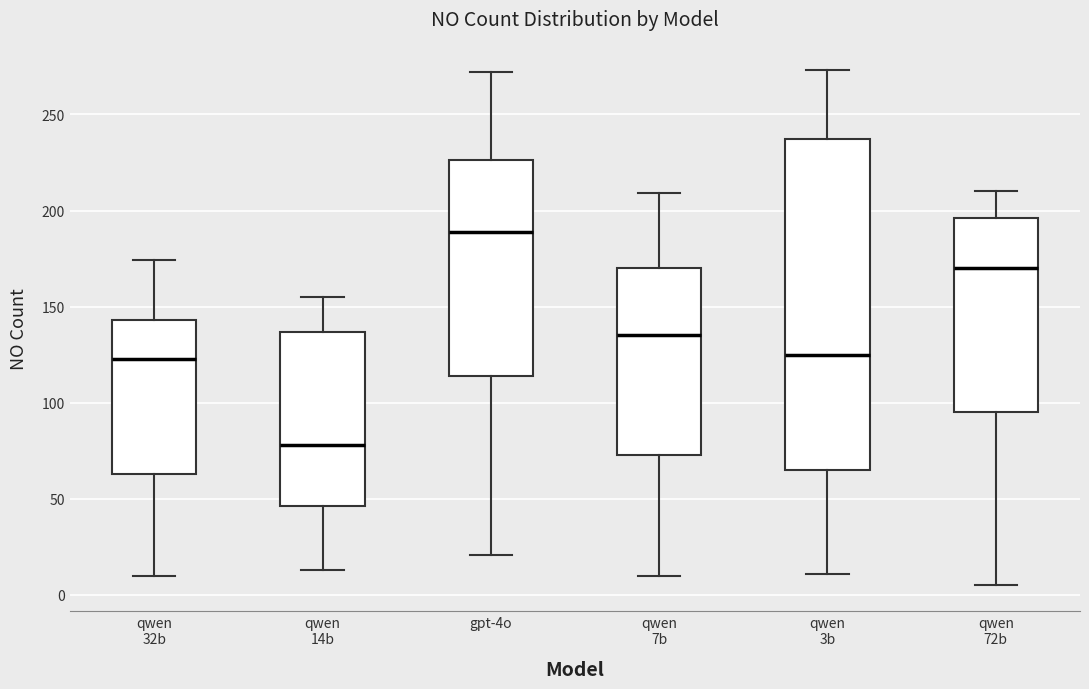

Reading left to right, read every box against the y-axis: the position of its median line, the range the box covers, and the ends of its whiskers. The values are not printed on the chart, so give them approximately, as read against the axis.

qwen 32b: median 125, box 65 to 145, whiskers 10 to 175
qwen 14b: median 80, box 45 to 135, whiskers 15 to 155
gpt-4o: median 190, box 115 to 225, whiskers 20 to 270
qwen 7b: median 135, box 75 to 170, whiskers 10 to 210
qwen 3b: median 125, box 65 to 235, whiskers 10 to 275
qwen 72b: median 170, box 95 to 195, whiskers 5 to 210